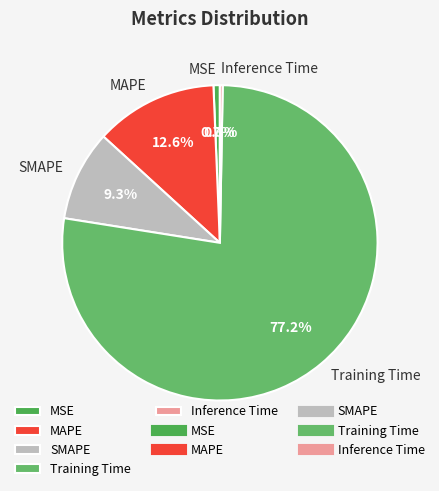

Which category has the biggest portion of the pie?

Training Time